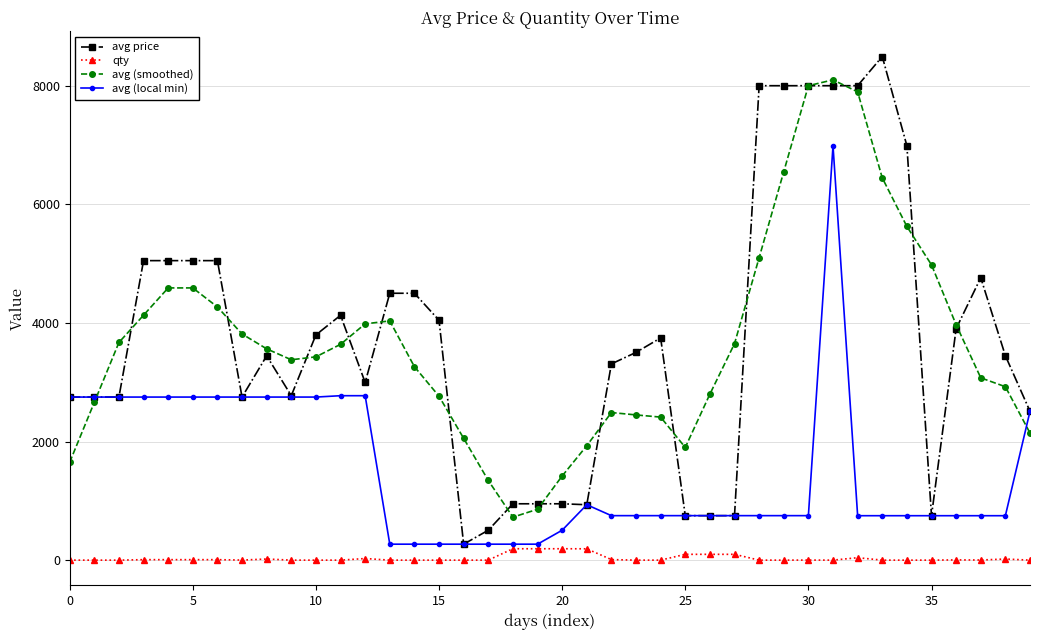

Which series has the widest spread of values?

avg price